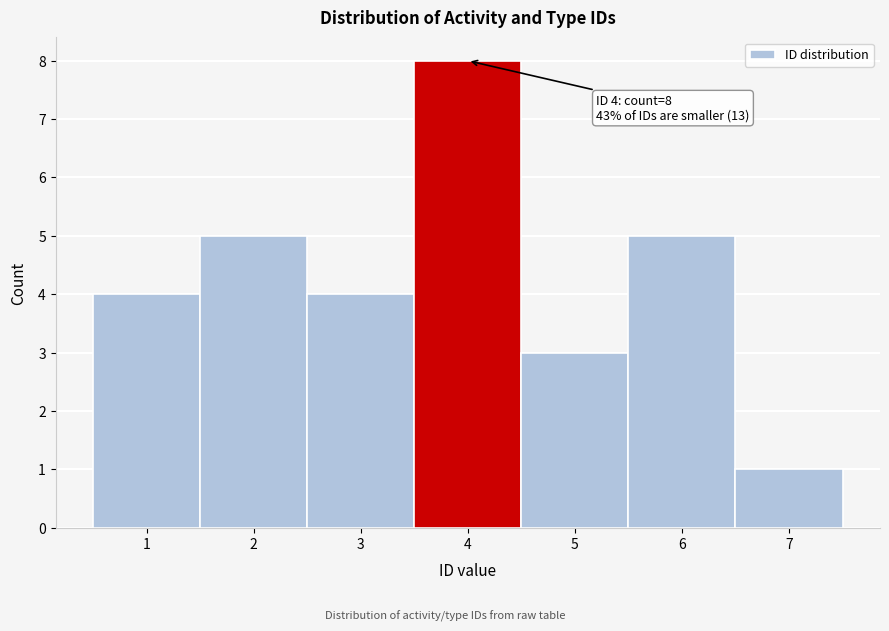

Which range on the x-axis has the tallest bar?

3.5 to 4.5